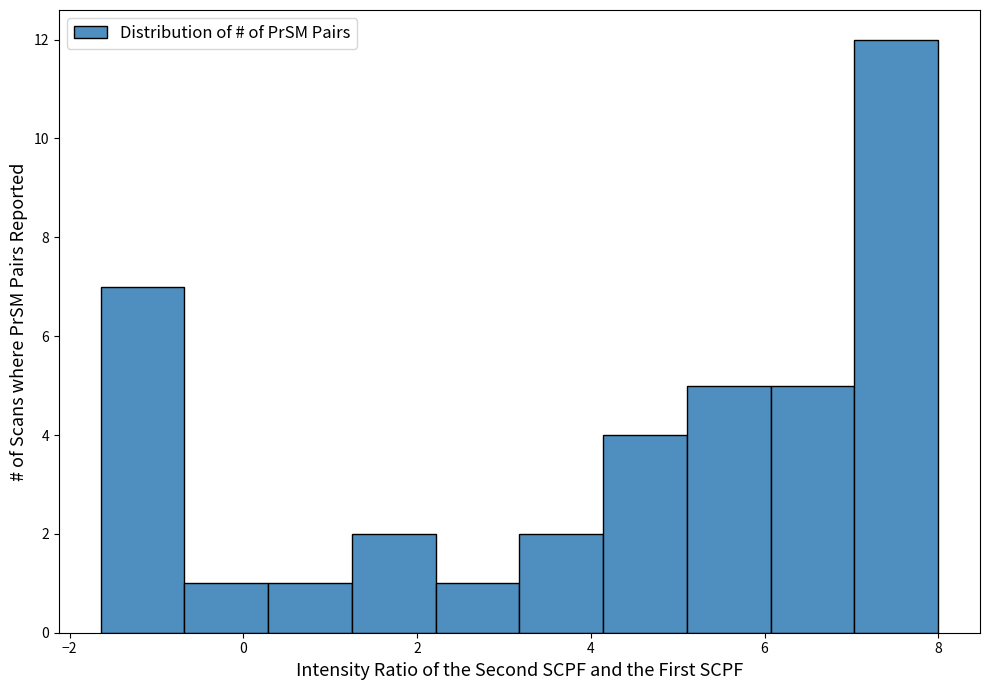

Reading left to right, transcribe this chart: for each bar, give the range it covers on the x-axis and its height. Neither the bar edges nor the heights are printed on the chart, so give them approximately, as read against the axes.

-1.6 to -0.6: 7
-0.6 to 0.2: 1
0.2 to 1.2: 1
1.2 to 2.2: 2
2.2 to 3.2: 1
3.2 to 4.2: 2
4.2 to 5.2: 4
5.2 to 6.0: 5
6.0 to 7.0: 5
7.0 to 8.0: 12